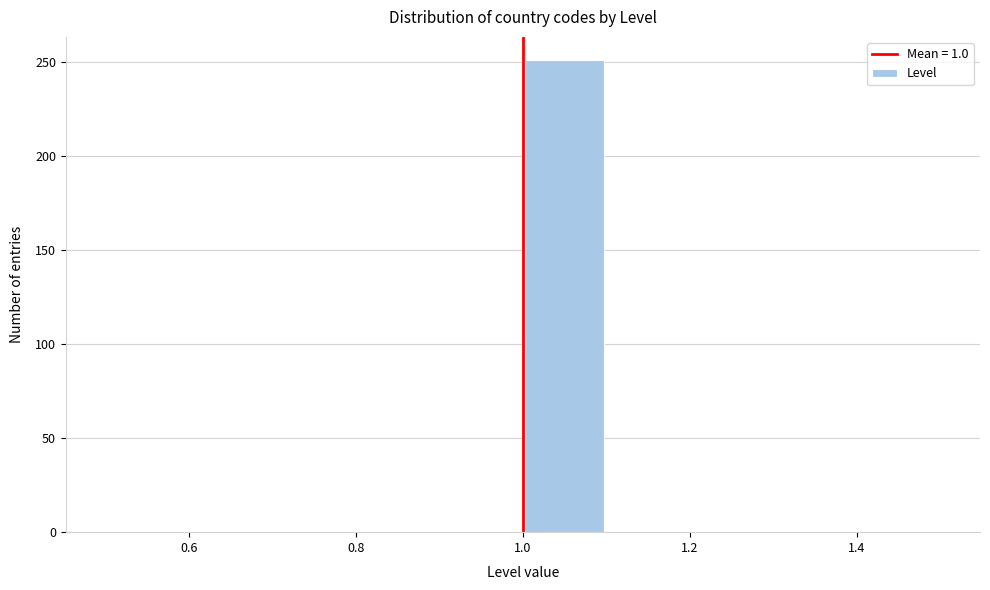

What is the height of the bar covering 1.0 to 1.1 on the x-axis? The values are not printed on the chart, so give them approximately, as read against the axis.

250